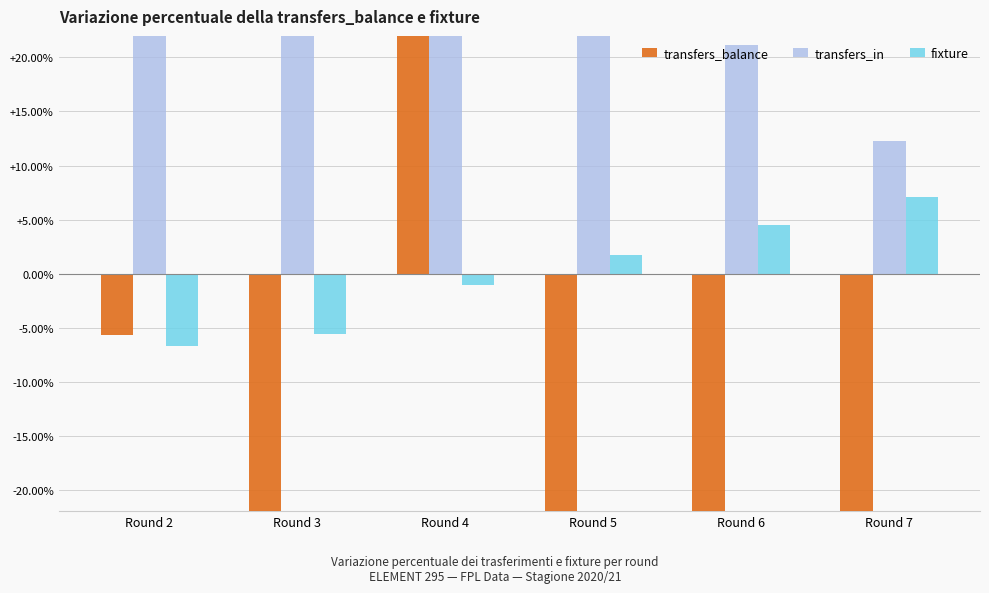

List the labels in order of fixture value, largest first.

Round 7, Round 6, Round 5, Round 4, Round 3, Round 2